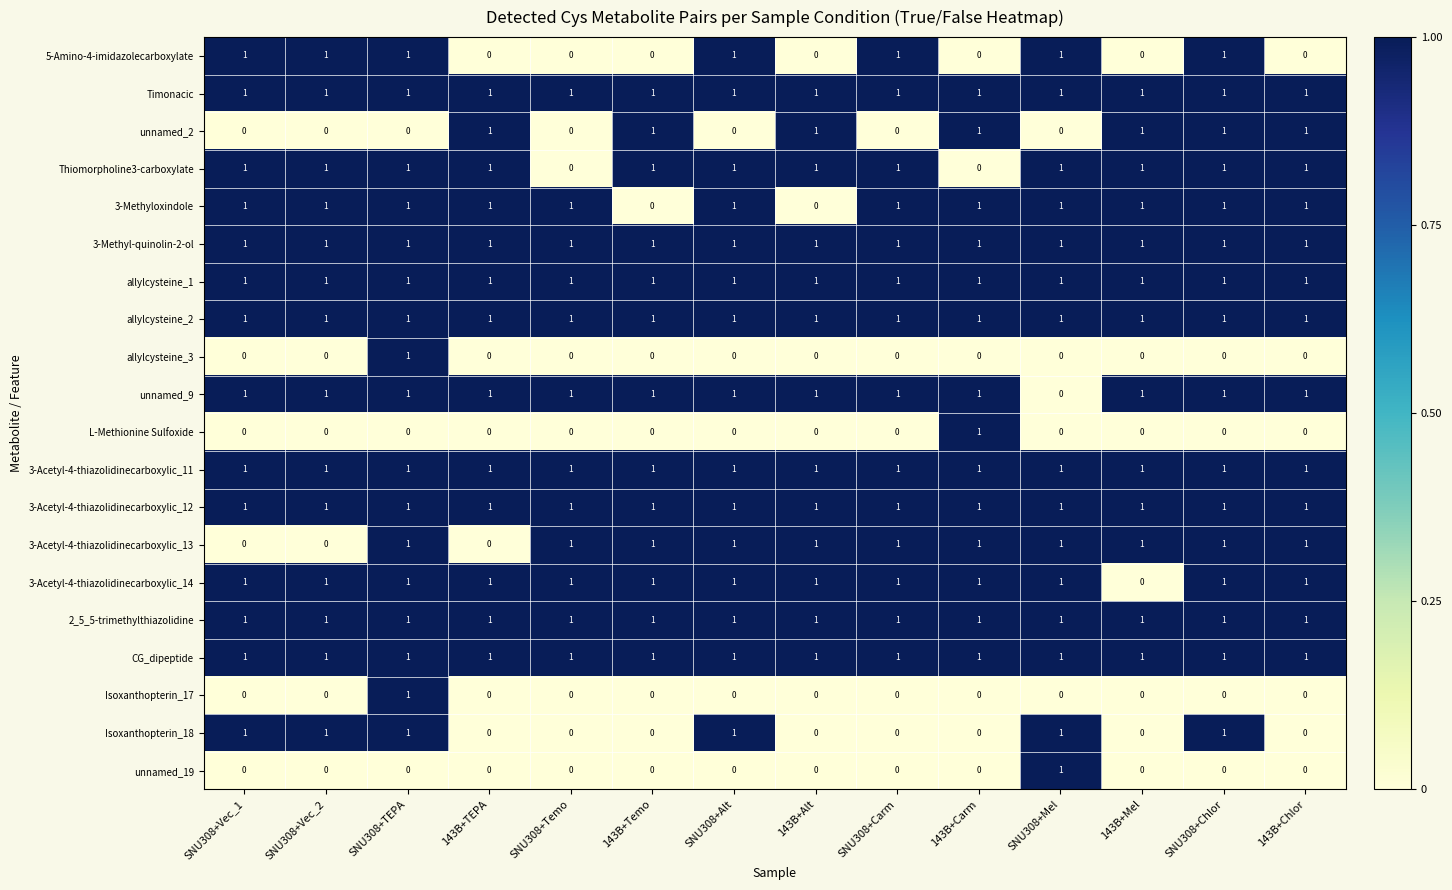

At how many categories does at least one series exceed 0?

14